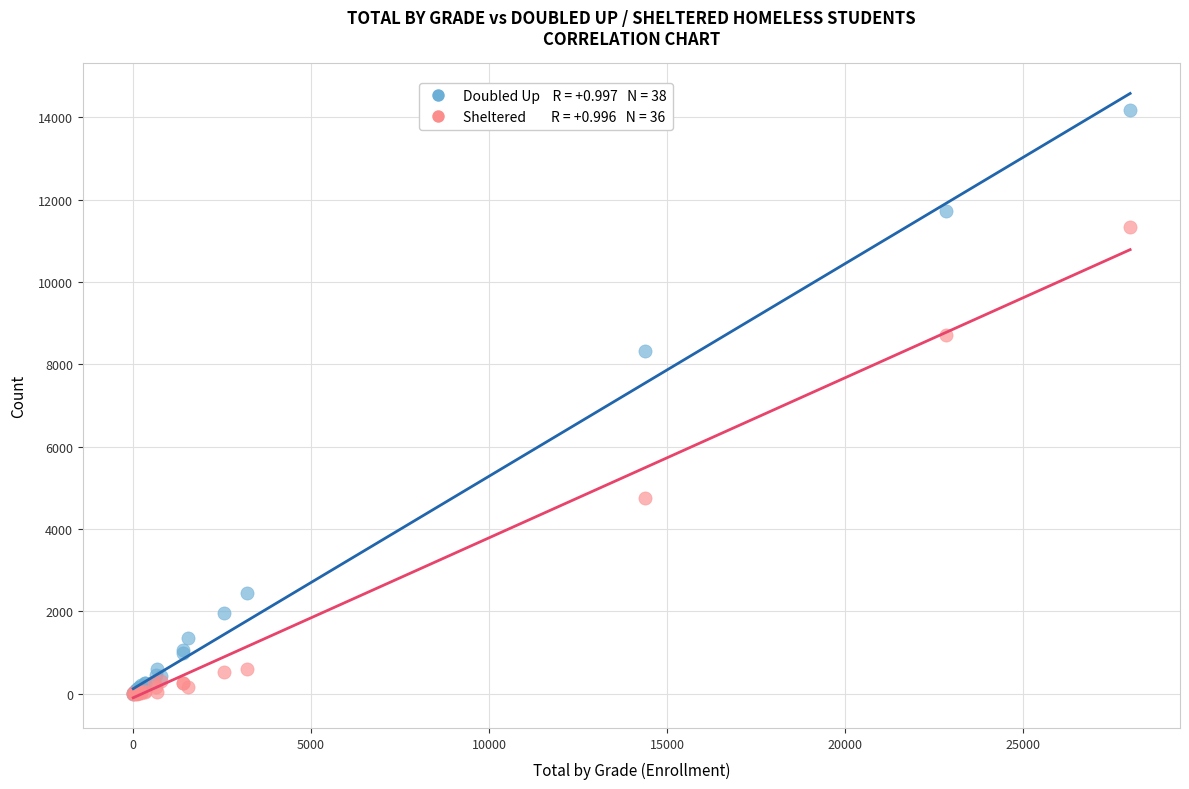

Across all series, what Y value is closest to 7084?

8326